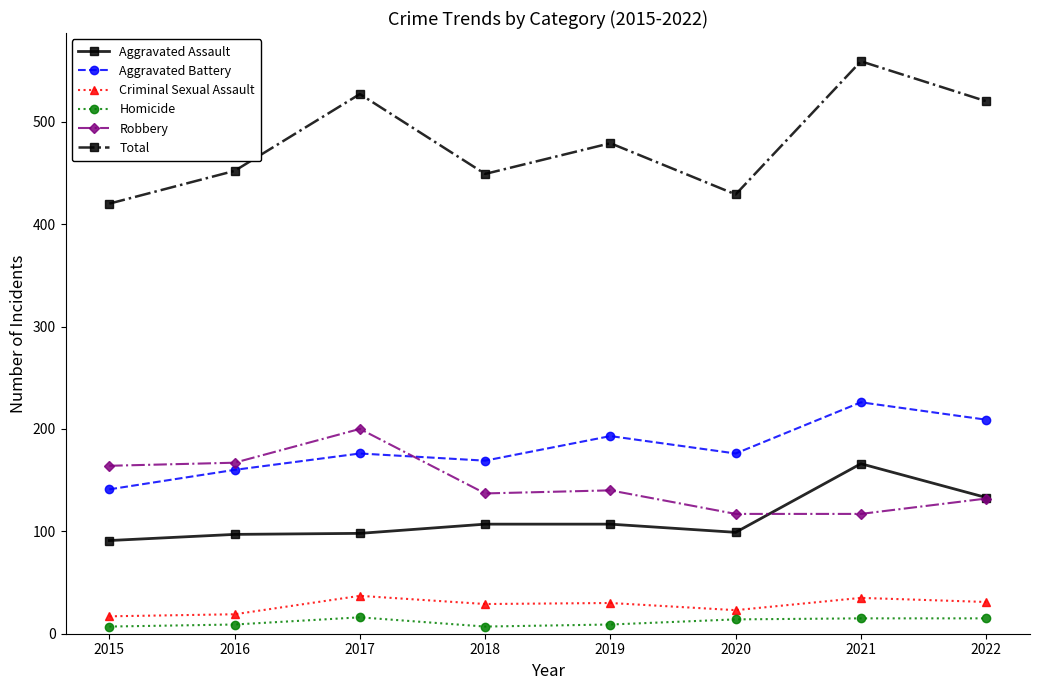

True or false: Robbery has a value of 117 at 2021.

True